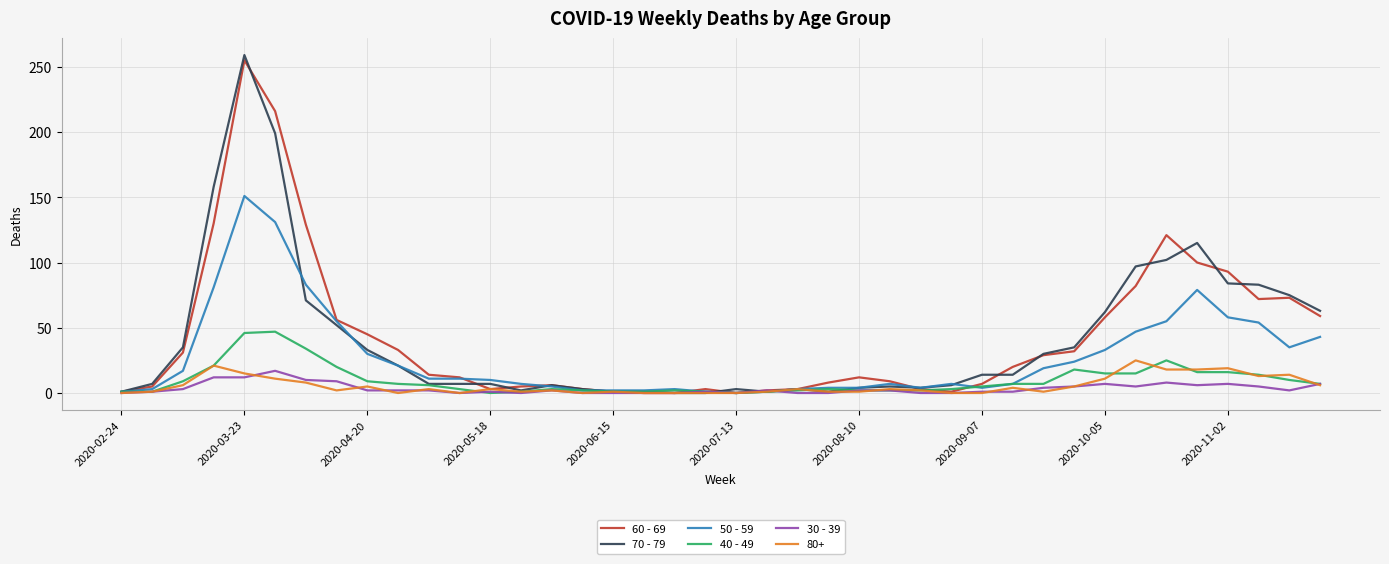

How many intersections are there between 30 - 39 and 70 - 79?

3